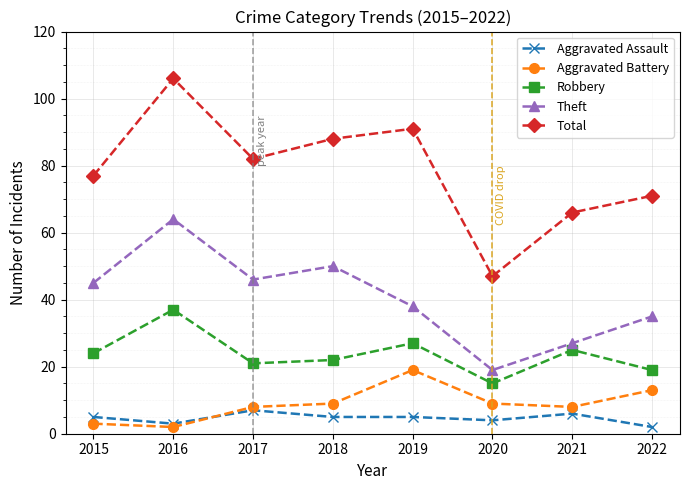

What is the sum of all Aggravated Assault values?

37